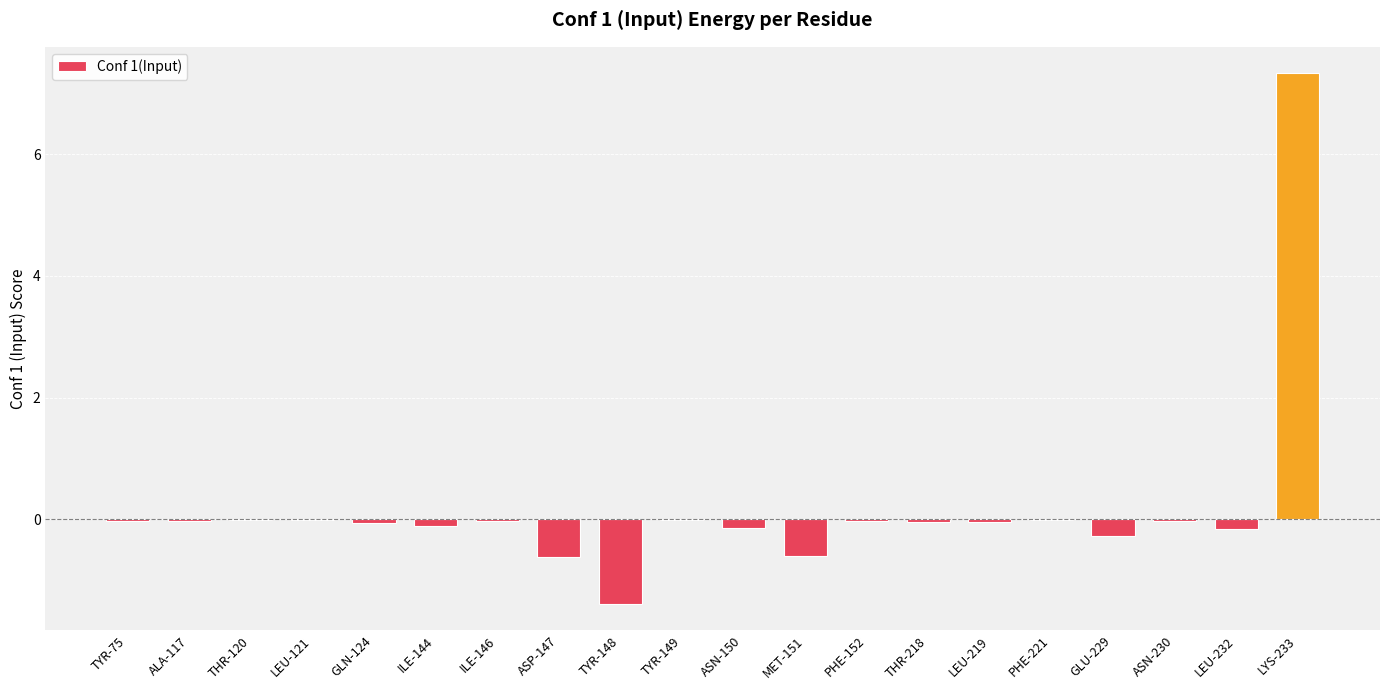

What is the greatest value displayed?

7.3